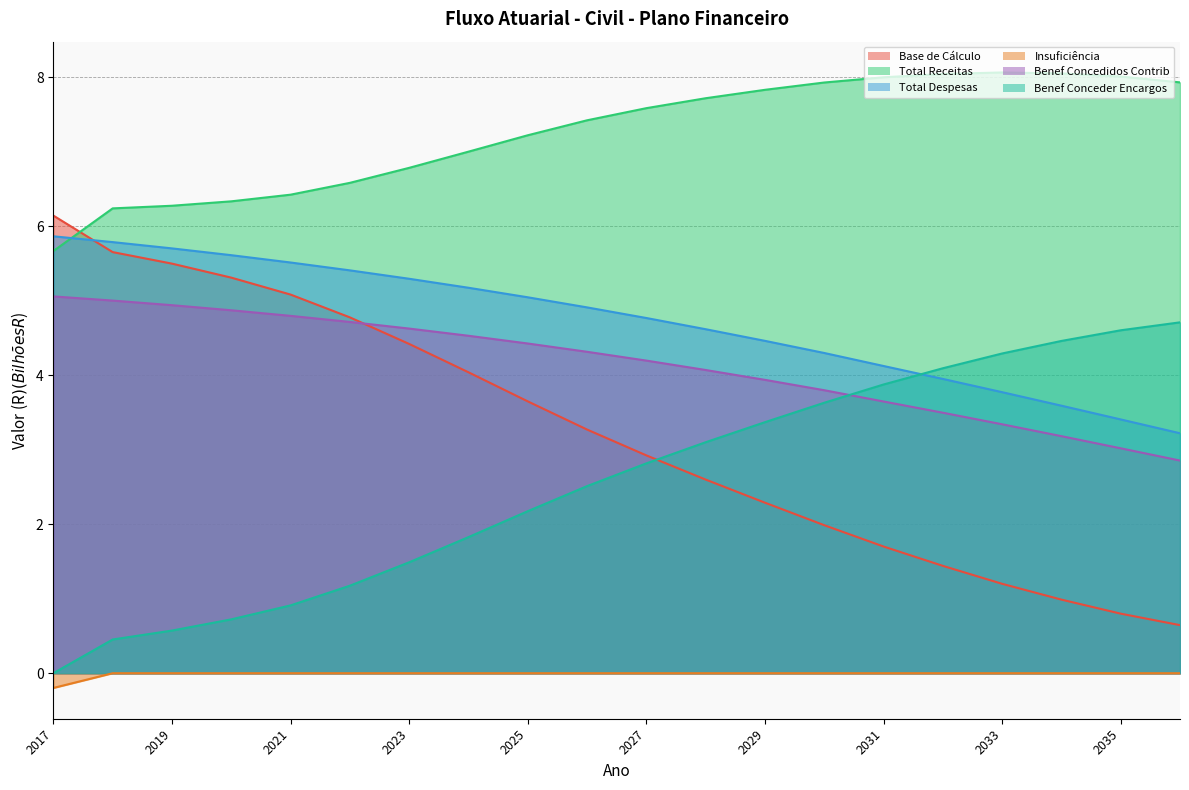

True or false: Insuficiência has more than 1 interior local peaks.

False